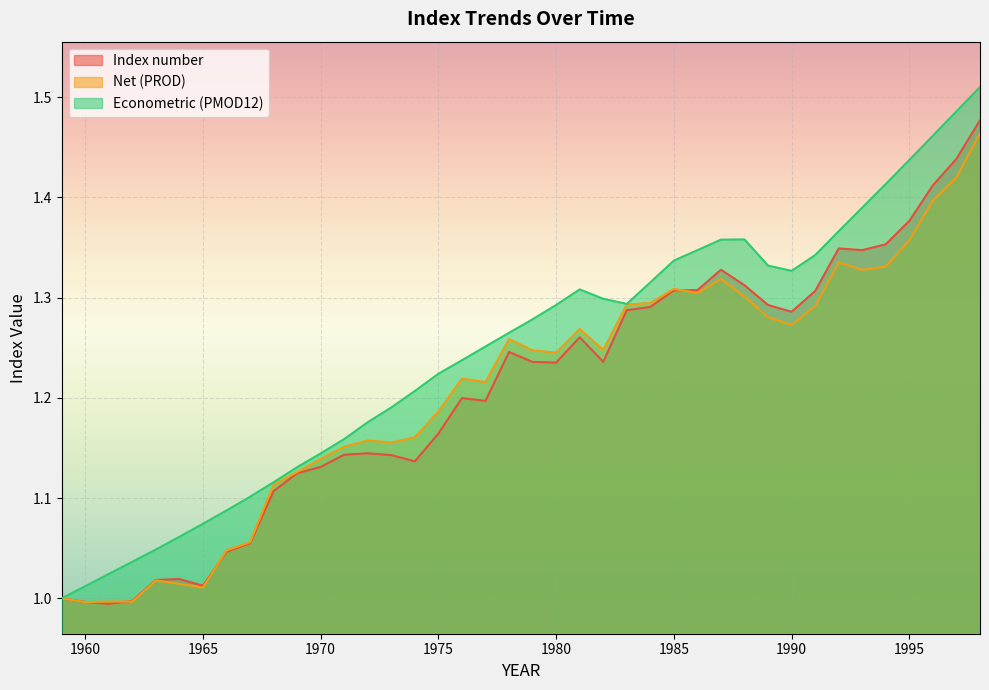

What is the highest value of the Econometric (PMOD12) series?

1.5